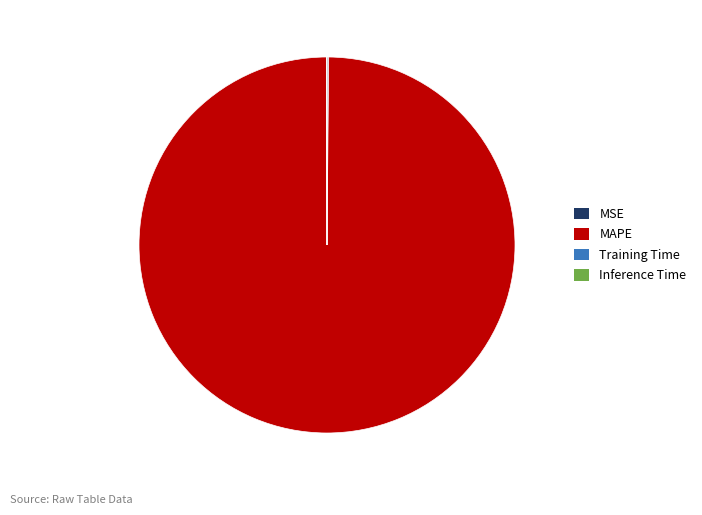

Which category has the biggest portion of the pie?

MAPE